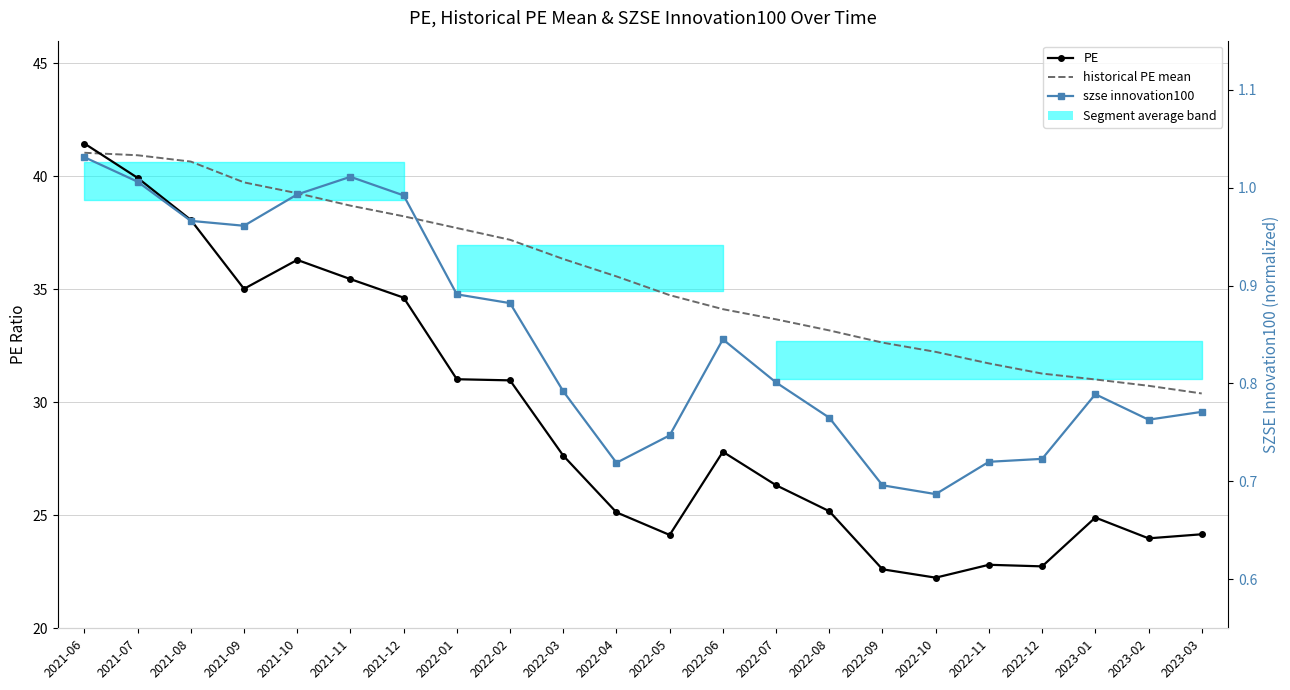

Rank the series by their maximum value, from lowest to highest.

szse innovation100, historical PE mean, PE